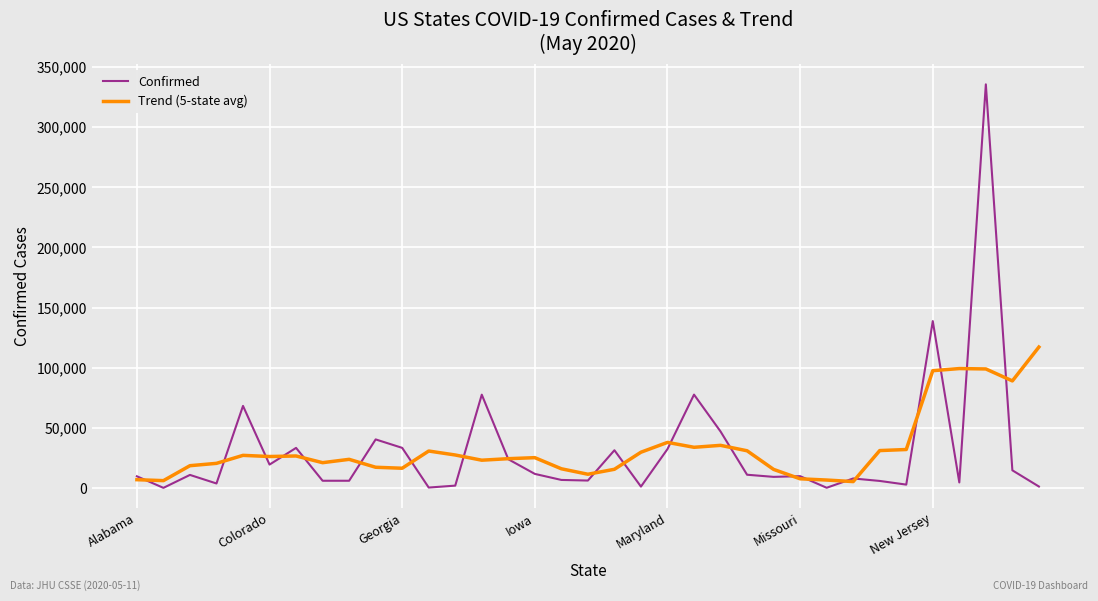

Rank the series by their maximum value, from lowest to highest.

Trend (5-state avg), Confirmed